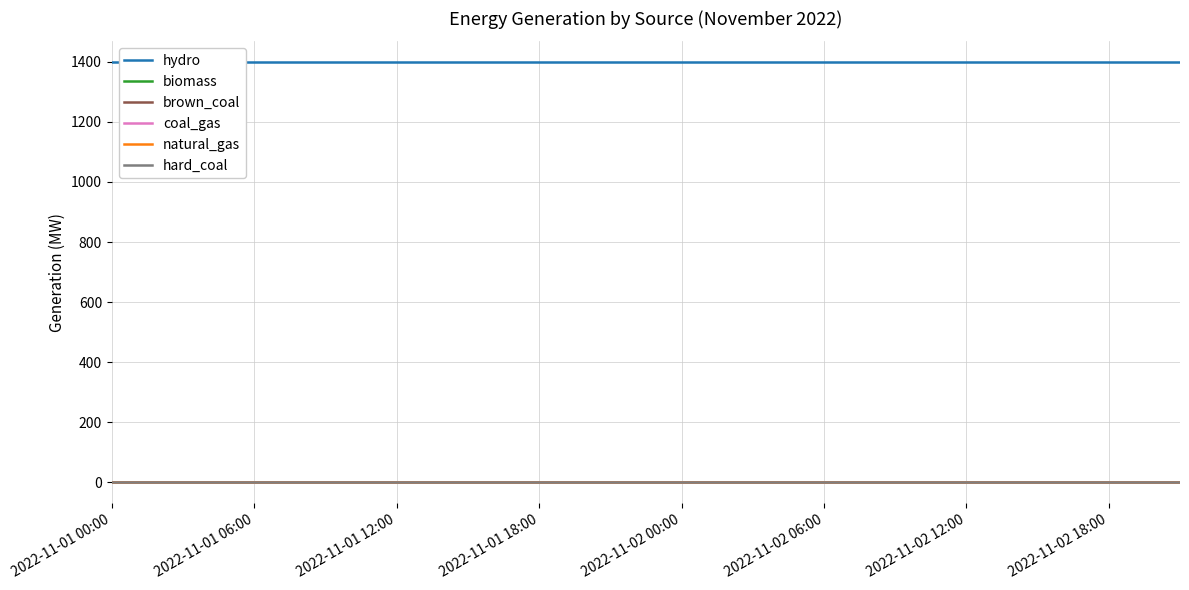

At which label is coal_gas closest to 0?

2022-11-01 00:00